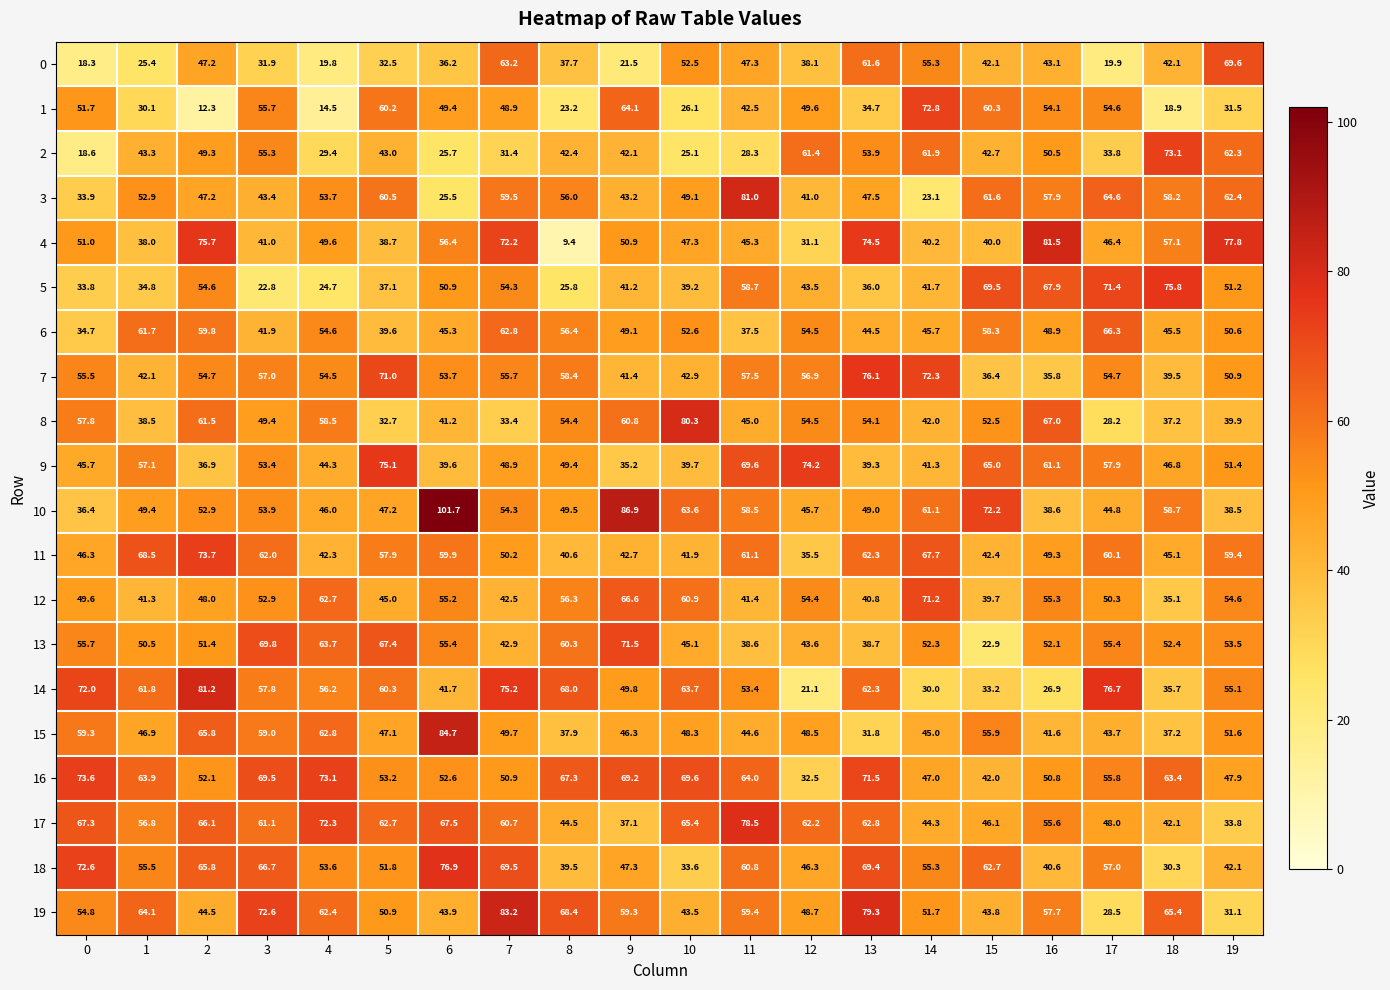

Rank the series by their maximum value, from lowest to highest.

6, 0, 12, 13, 1, 2, 16, 11, 9, 5, 7, 18, 17, 8, 3, 14, 4, 19, 15, 10